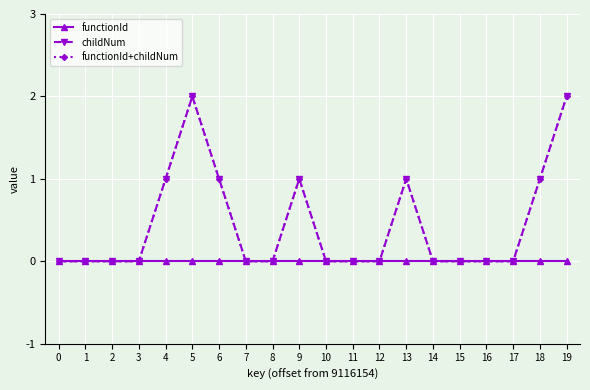

In functionId+childNum, how many points are higher than both neighbors (excluding endpoints)?

3